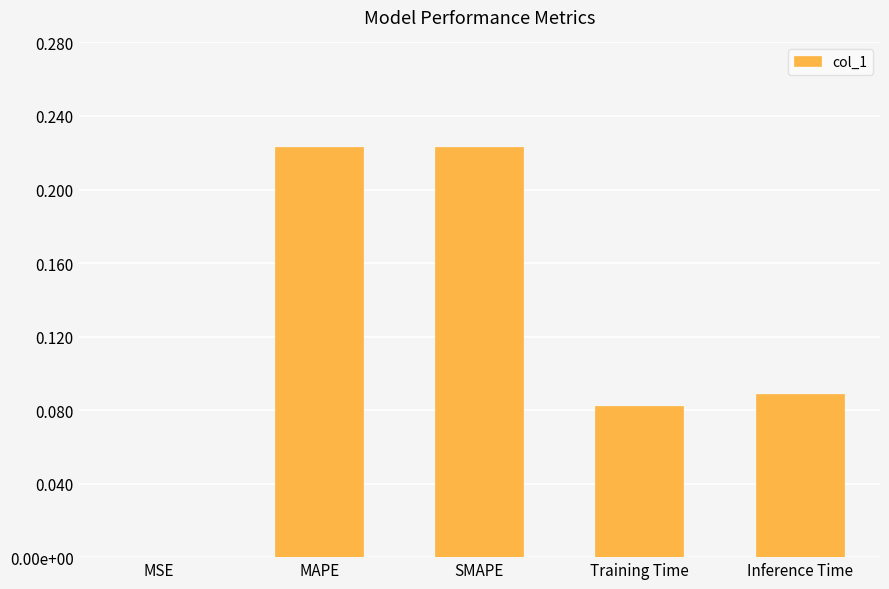

Does the chart contain stacked bars?

No